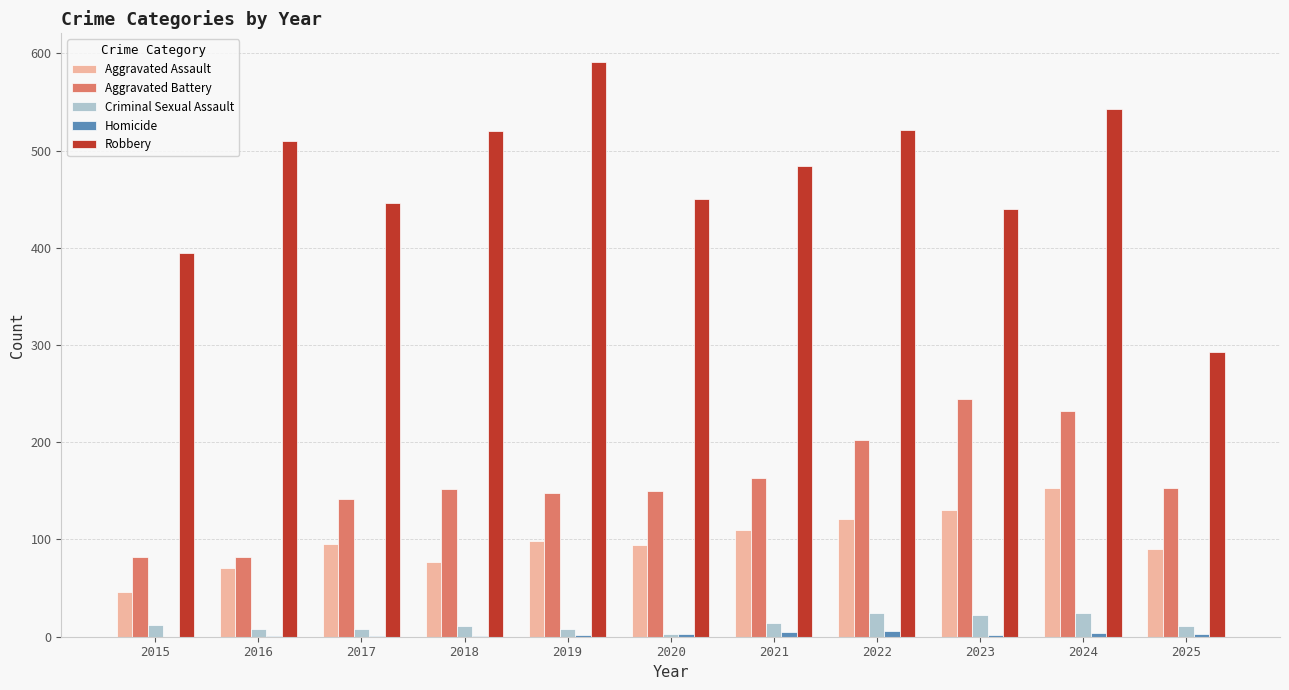

The value of Aggravated Battery at 2025 is 214. True or false?

False